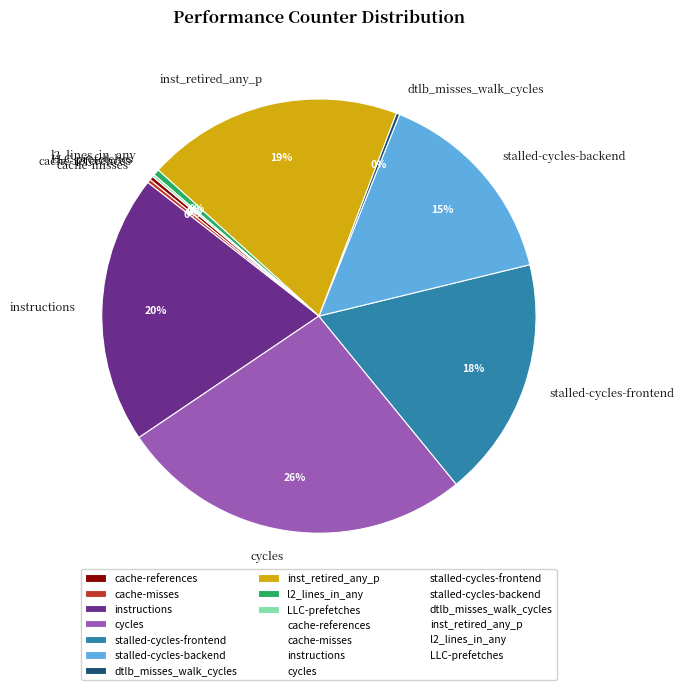

Does stalled-cycles-frontend account for over 50% of the chart?

No